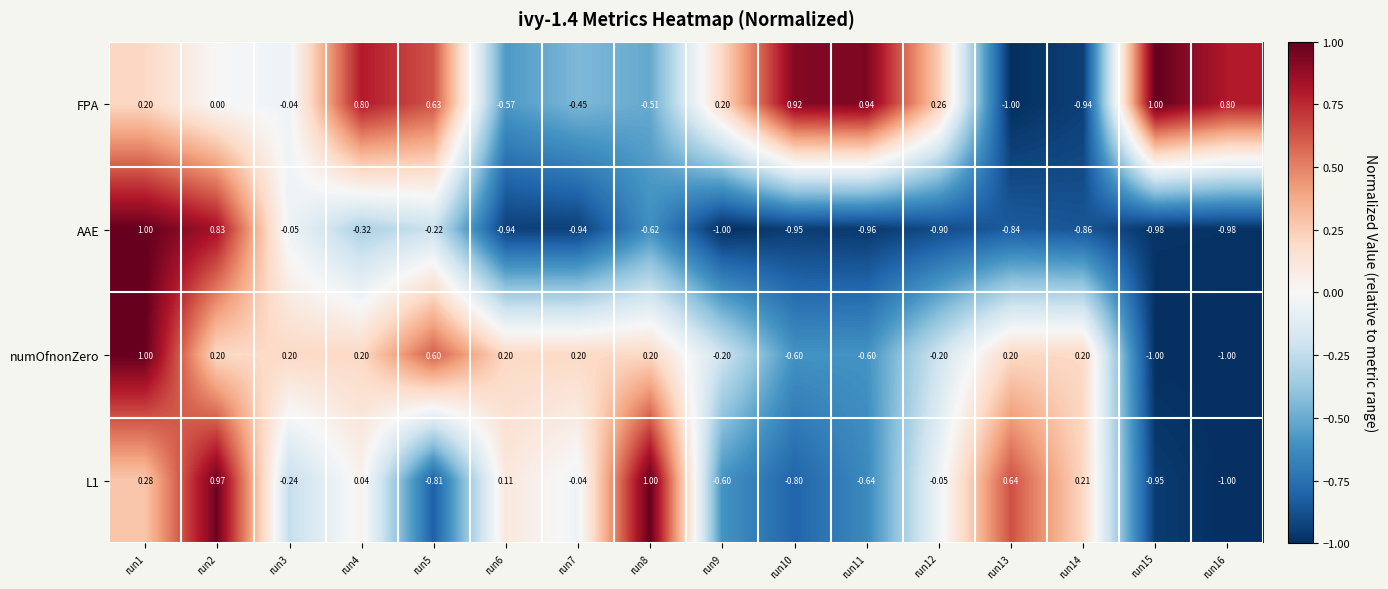

Count the number of data series in this chart.

4